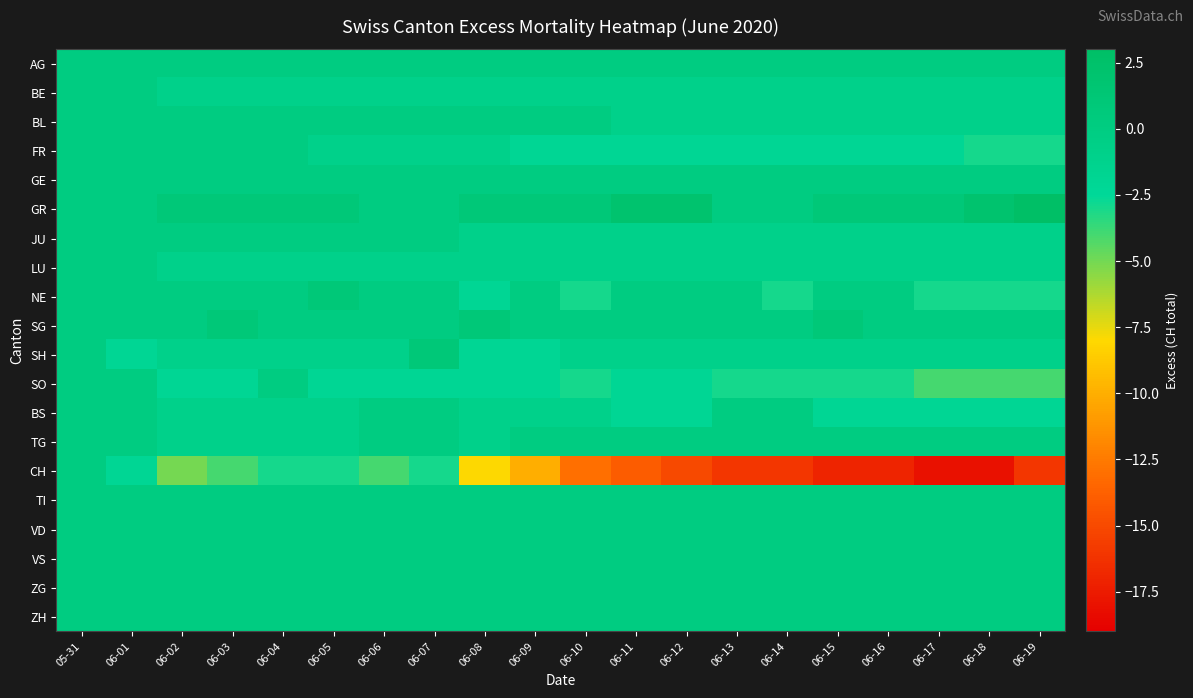

List the series in order of their peak value, highest first.

GR, NE, SG, SH, AG, BE, BL, FR, GE, JU, LU, SO, BS, TG, CH, TI, VD, VS, ZG, ZH